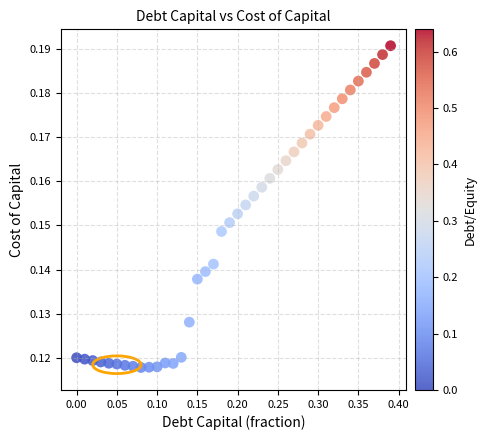

What is the range of X values (max minus min)?

0.4